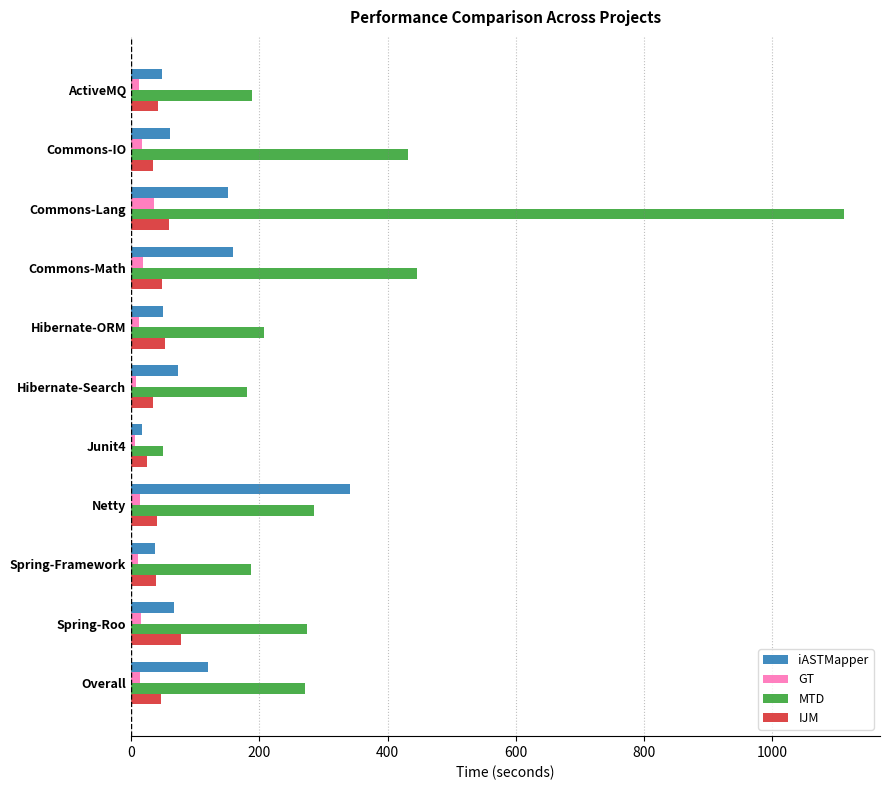

Which series has the largest total across all categories?

MTD